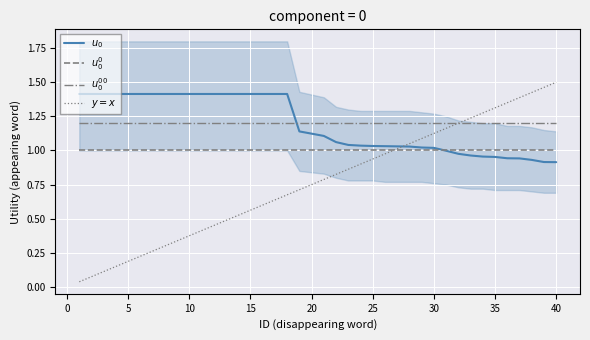

Which has a higher value, 45 or 14?

45